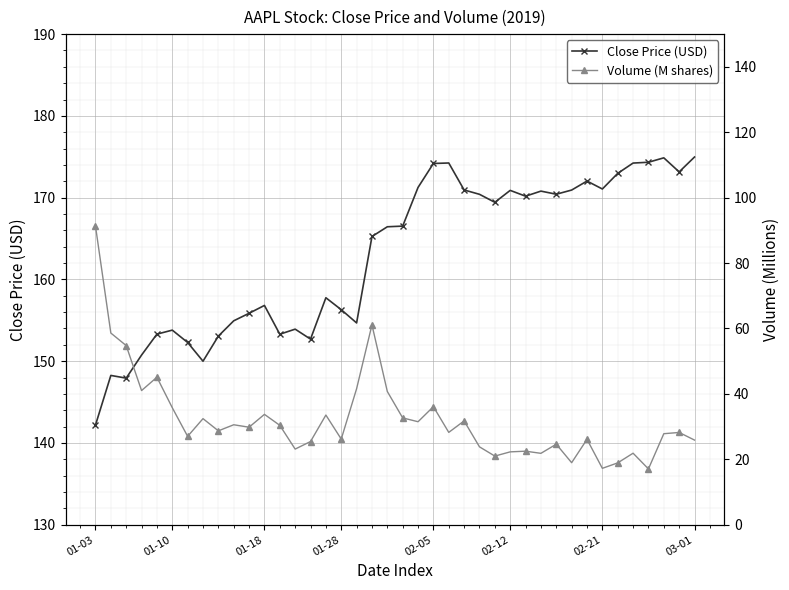

Which series has the widest spread of values?

Volume (M shares)